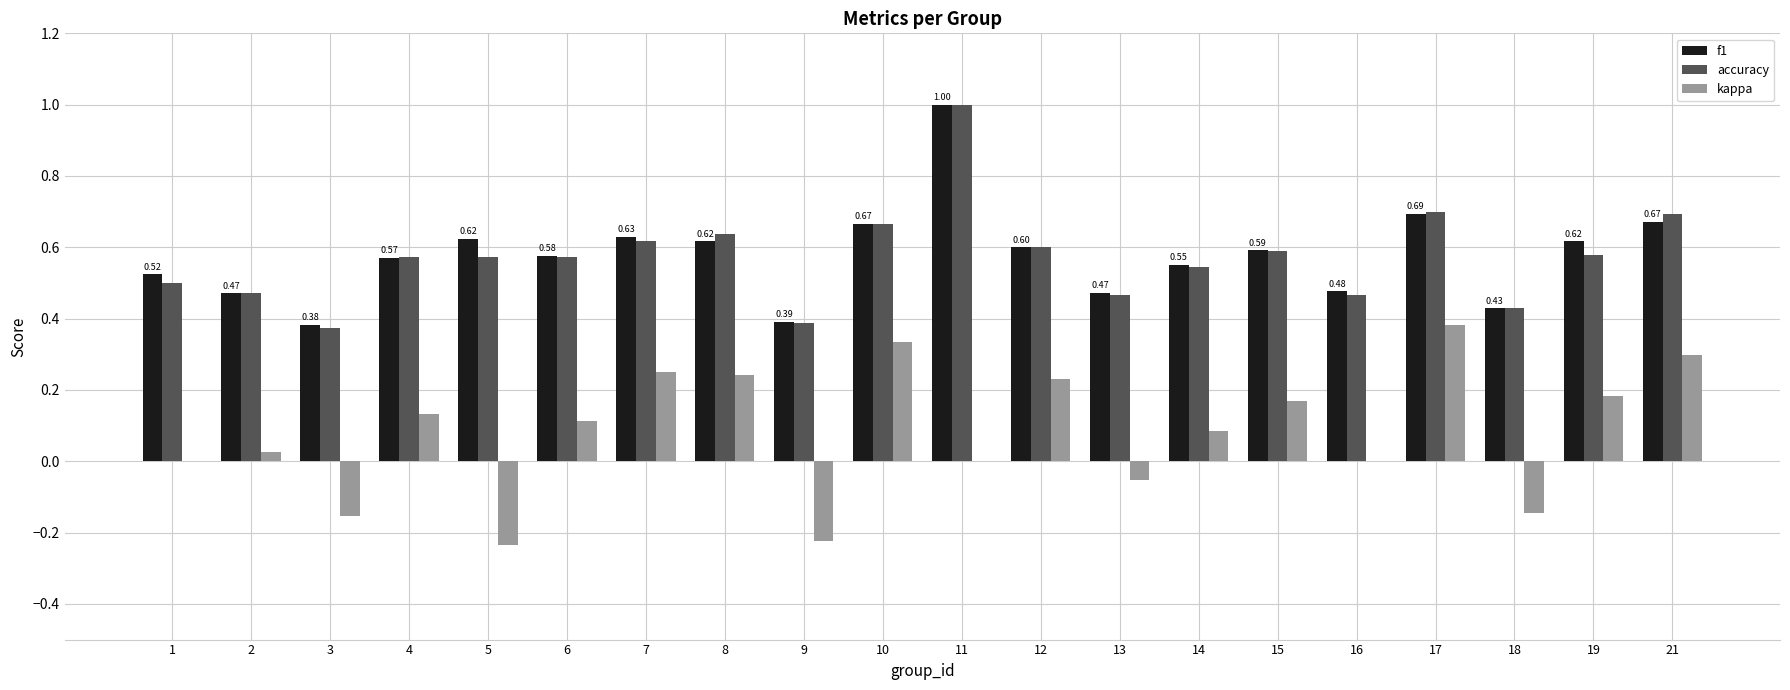

What is the total value across all series at 2?

1.0